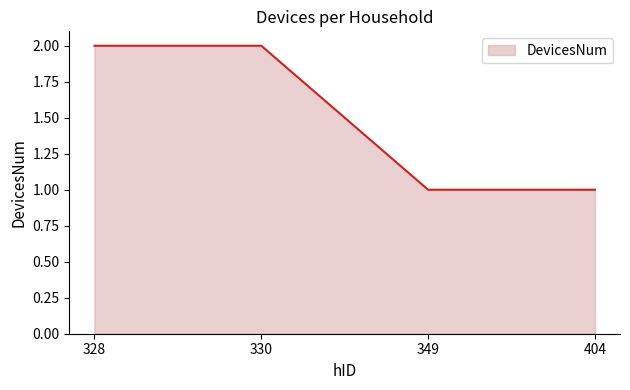

Approximately how many times larger is the value at 404 compared to 328?

0.5